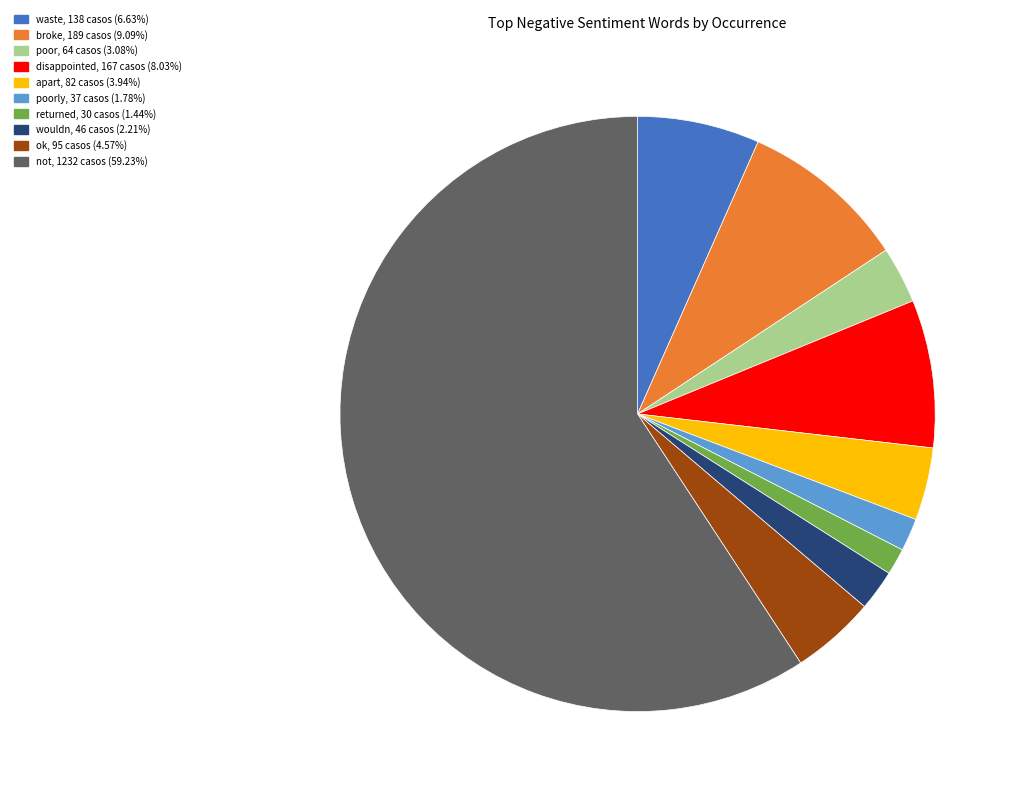

Is there any slice that represents more than half of the pie?

Yes